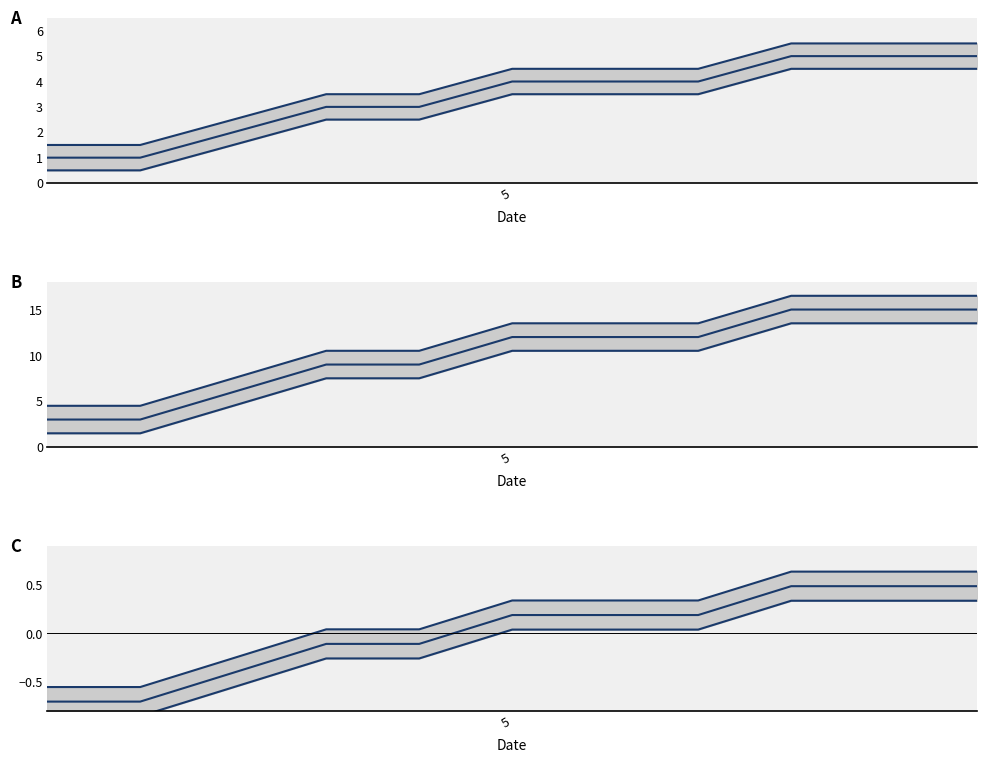

Which series has the largest range (max minus min)?

lower